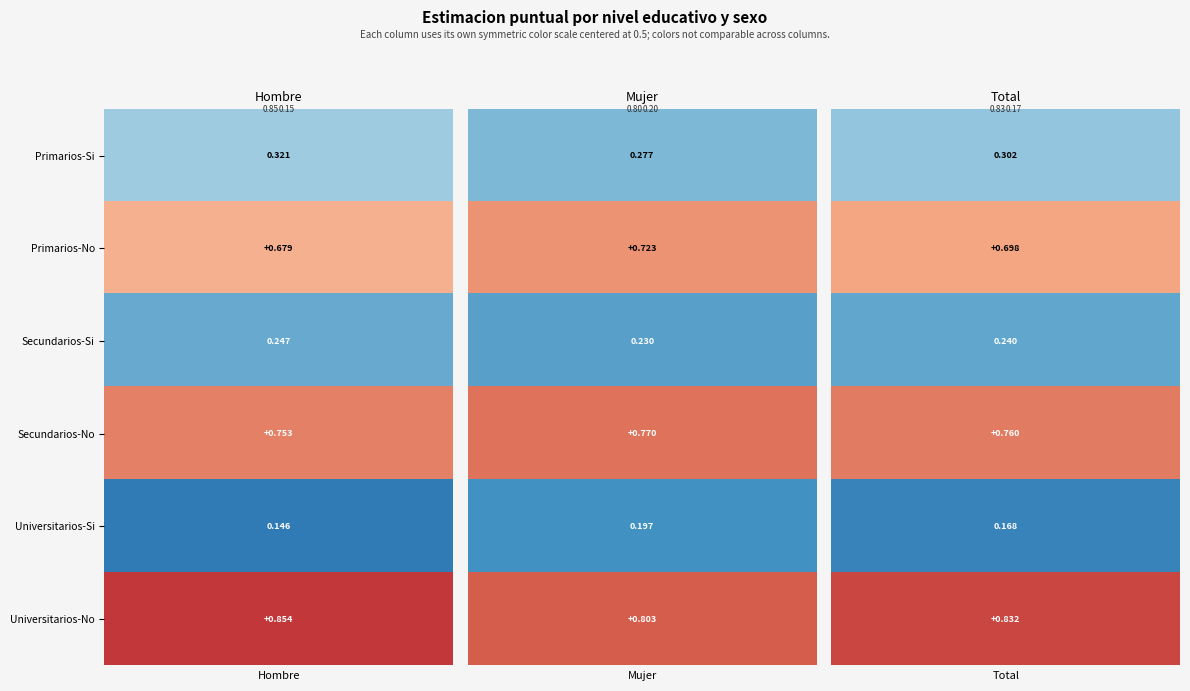

What is the difference between the maximum and minimum values in the Hombre series?

0.7